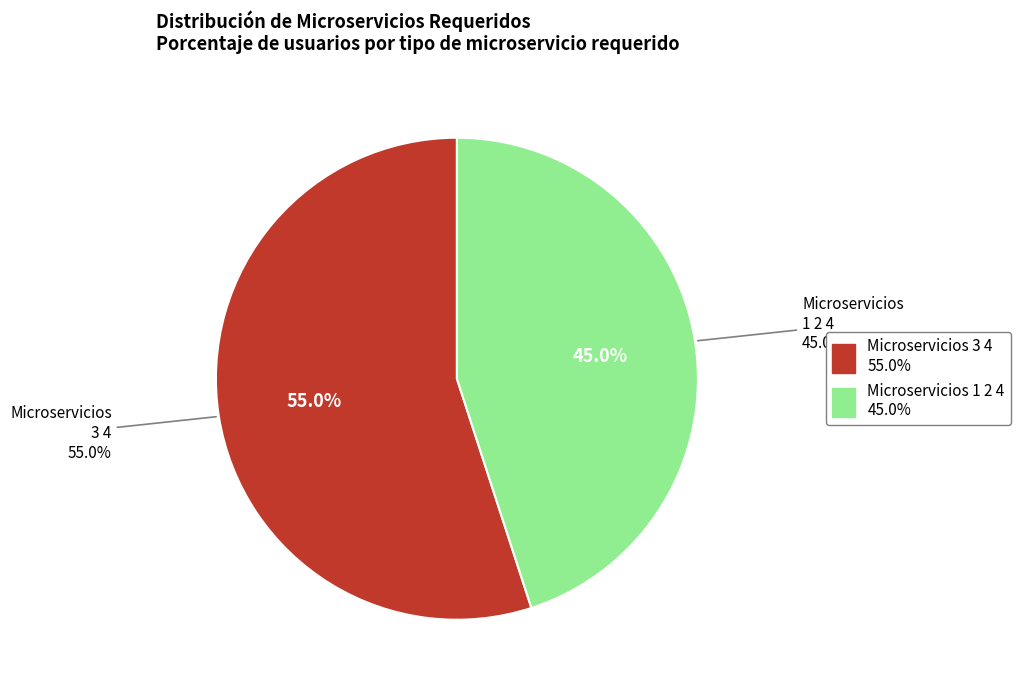

True or false: 3 4 accounts for 49% of the total.

False